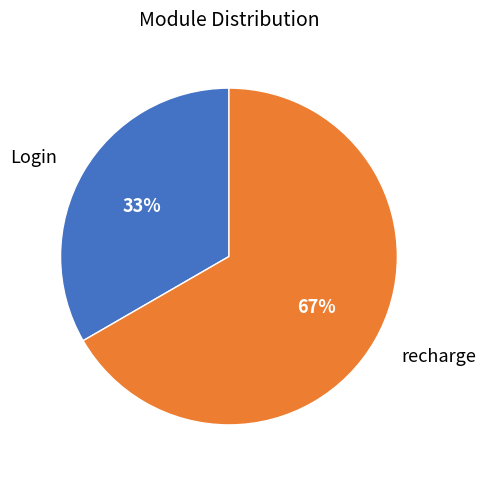

Is Login the majority of the pie?

No